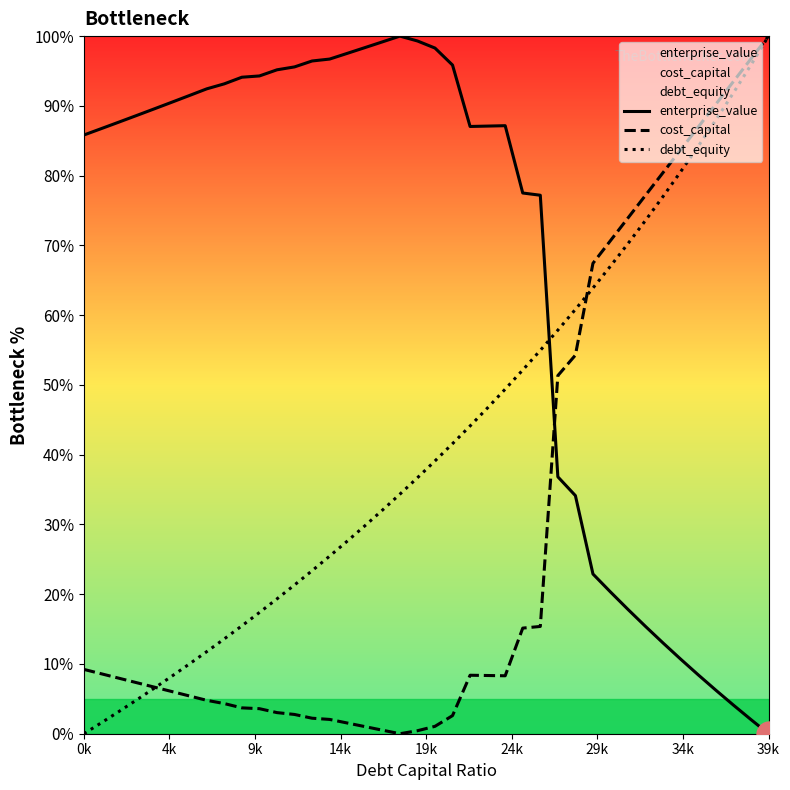

Is this an area chart (filled region under the line)?

No